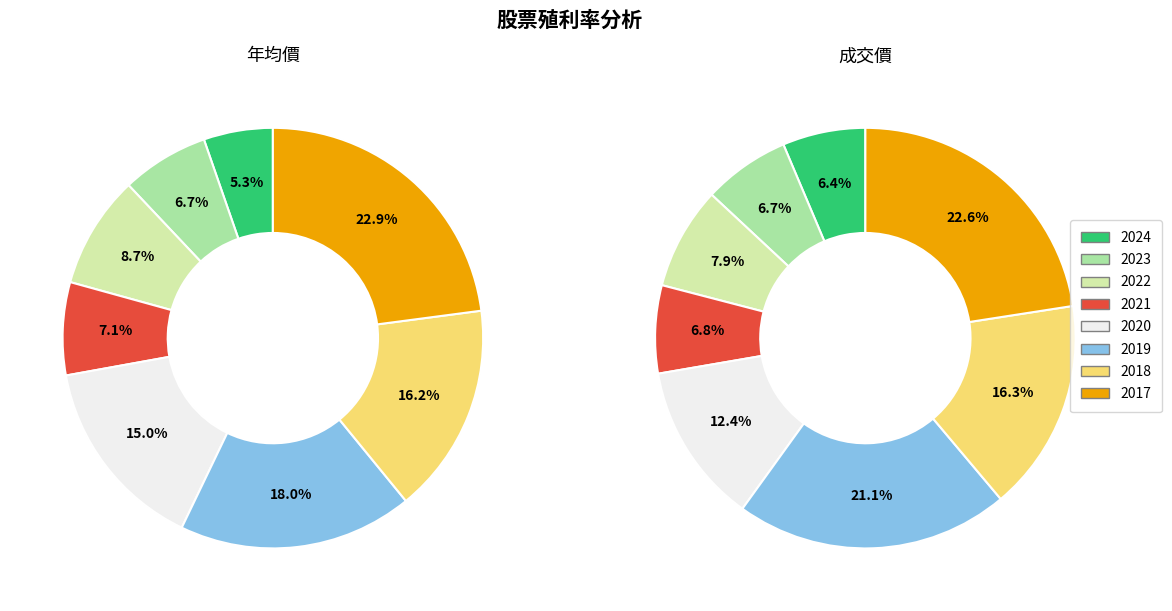

Does 2021 account for over 50% of the chart?

No